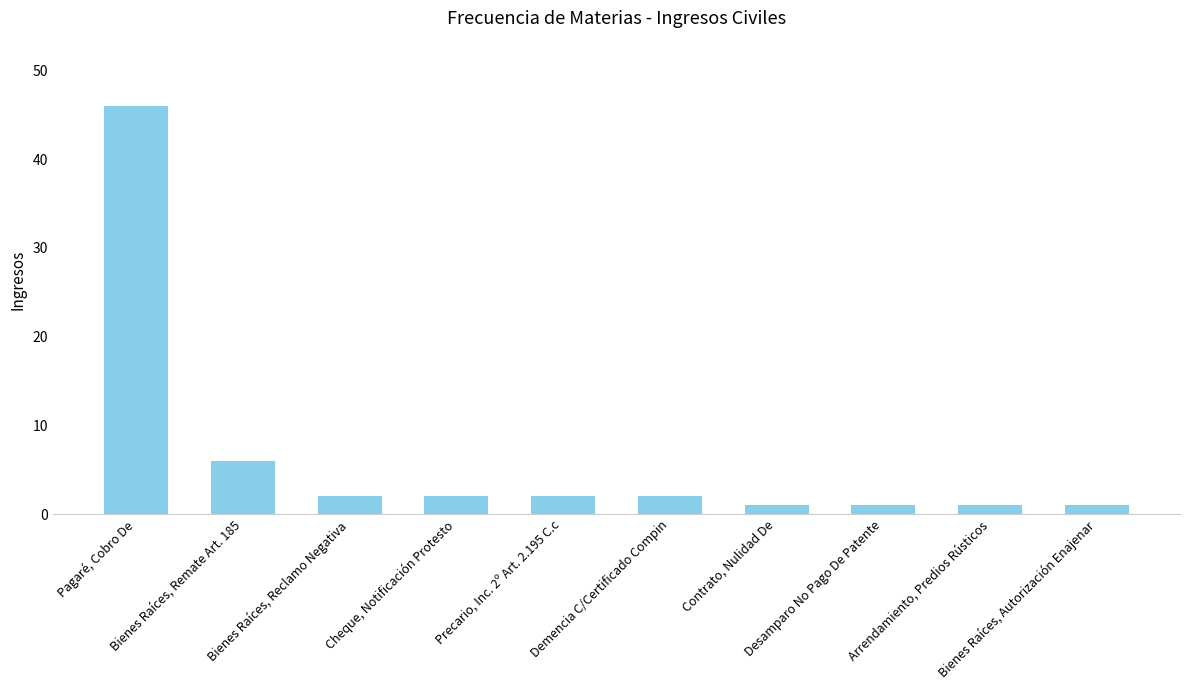

What is the maximum value shown in the chart?

46